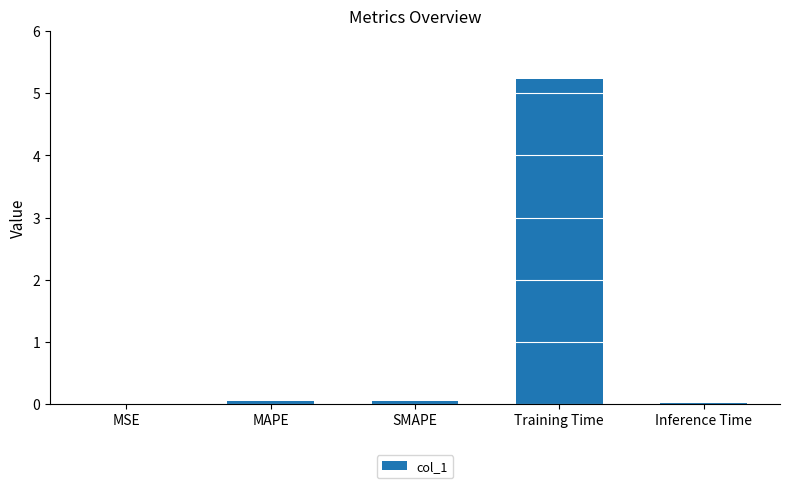

The chart shows a value of 8.3 at Training Time. True or false?

False